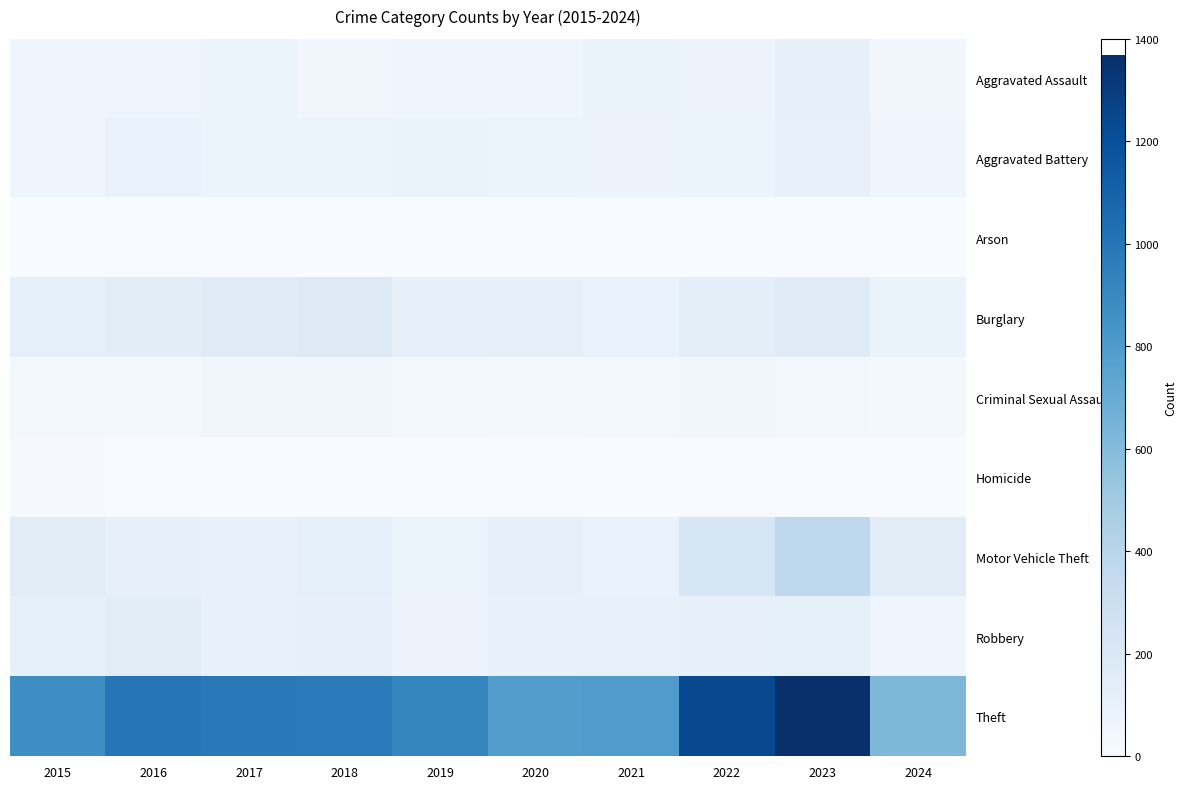

At how many categories does at least one series exceed 220?

10